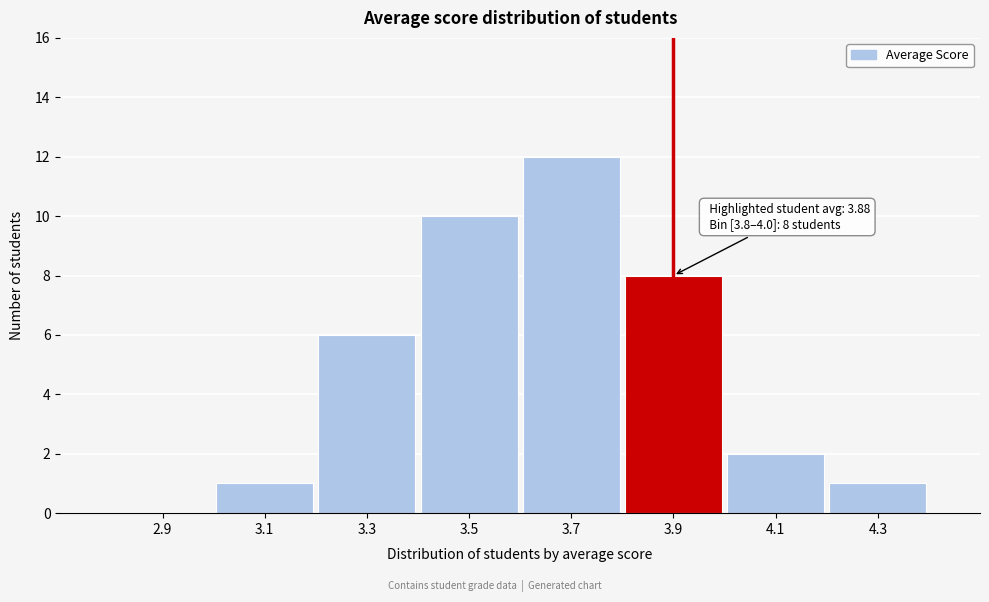

Which range on the x-axis has the tallest bar?

3.6 to 3.8